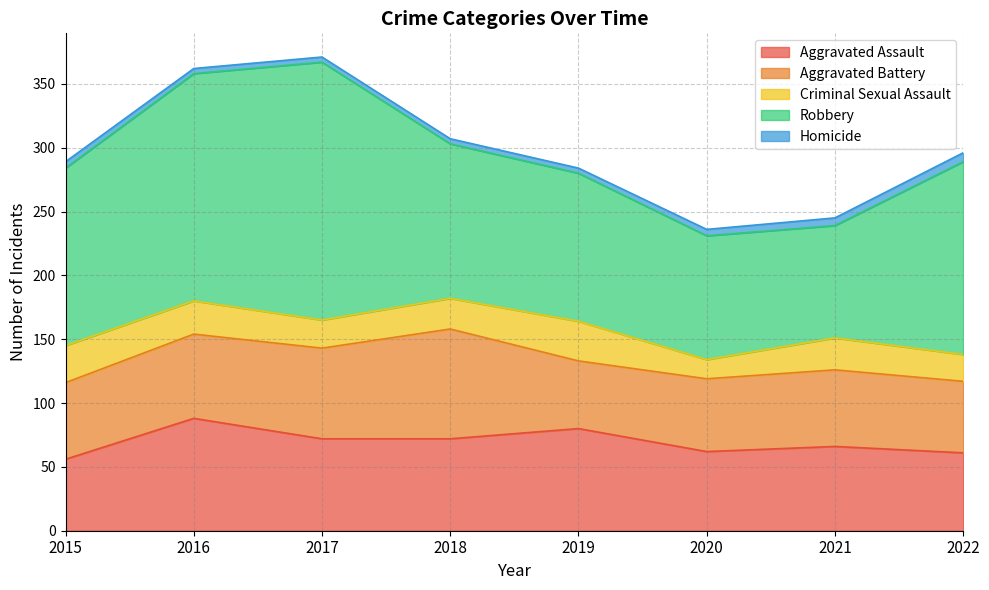

What is the difference between the highest and lowest values at 2019?

112